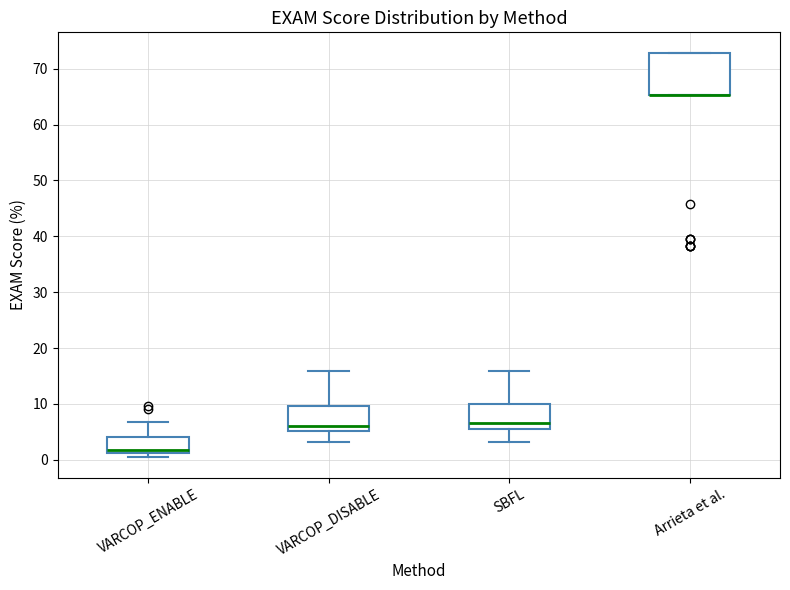

Where does the lower whisker of the box for SBFL end on the y-axis? The values are not printed on the chart, so give them approximately, as read against the axis.

3